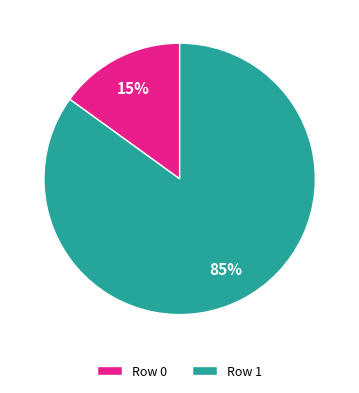

Which slice represents more than half of the pie?

Row 1